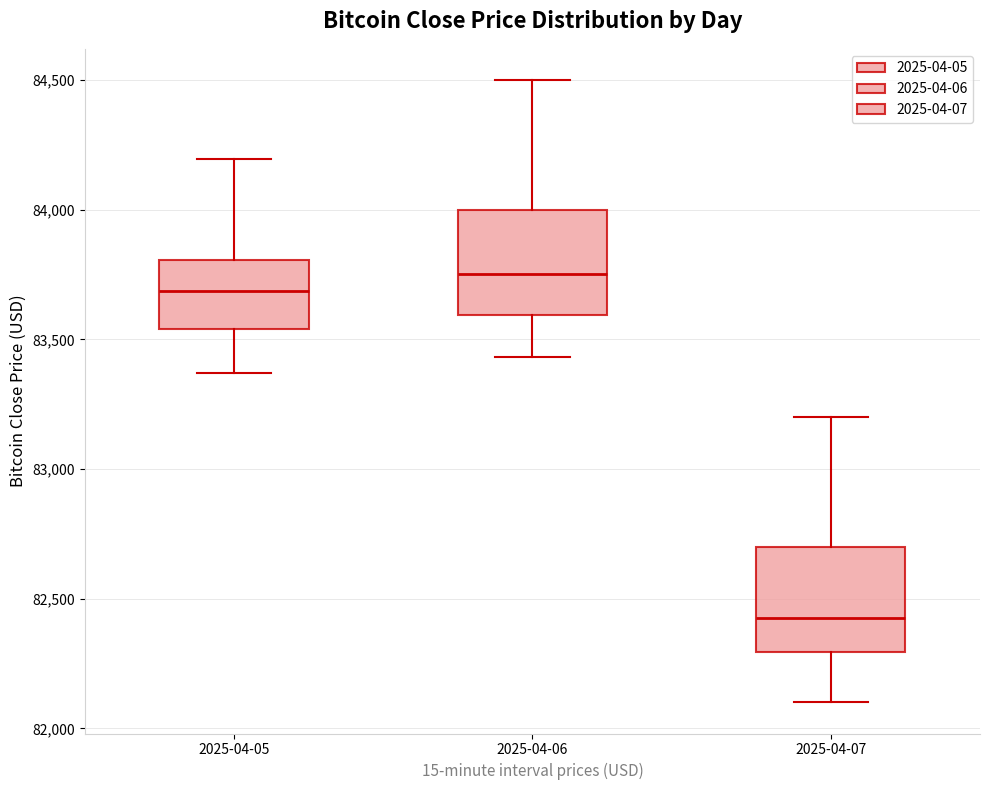

Reading left to right, read every box against the y-axis: the position of its median line, the range the box covers, and the ends of its whiskers. The values are not printed on the chart, so give them approximately, as read against the axis.

2025-04-05: median 83700, box 83550 to 83800, whiskers 83350 to 84200
2025-04-06: median 83750, box 83600 to 84000, whiskers 83450 to 84500
2025-04-07: median 82450, box 82300 to 82700, whiskers 82100 to 83200